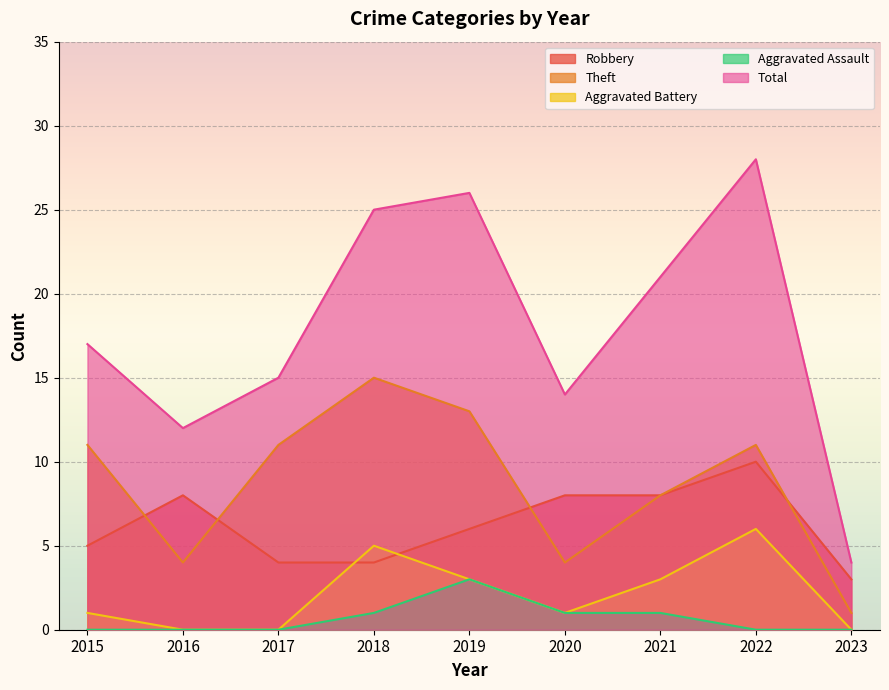

The Aggravated Assault series shows 0 at 2017. True or false?

True